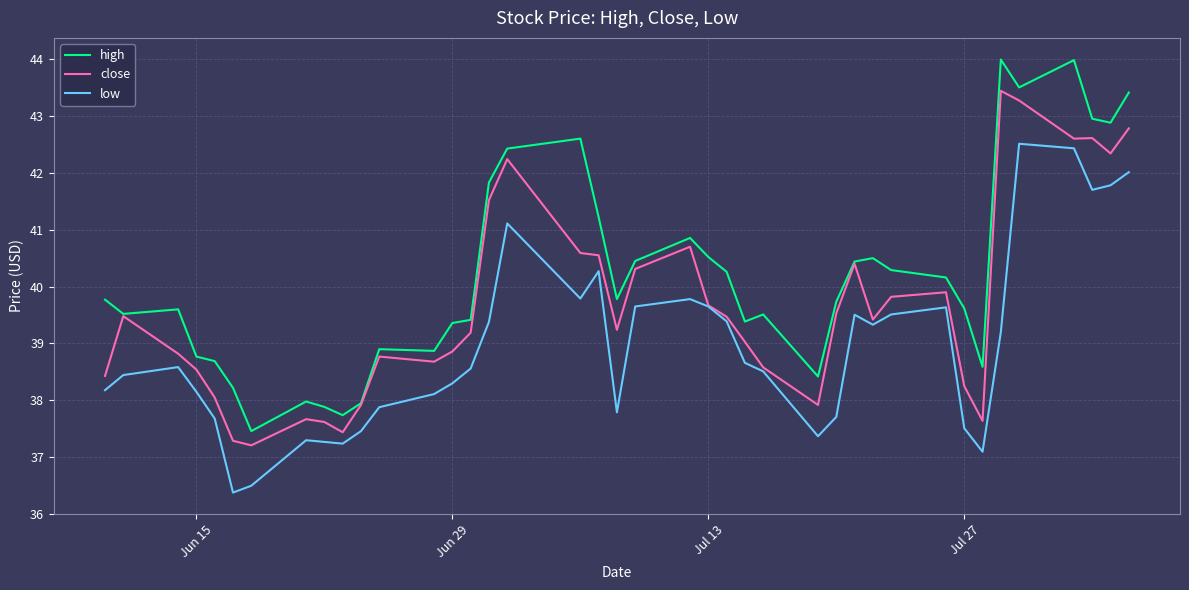

True or false: high and low cross at least once.

False